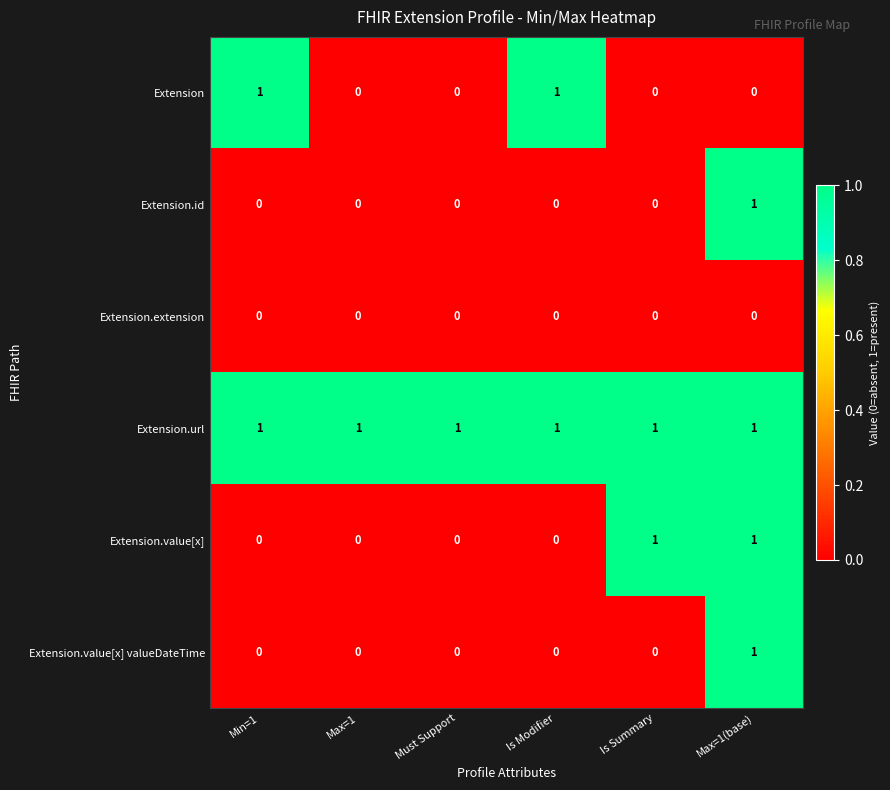

True or false: Extension.id has a value of 0 at Is Modifier.

True